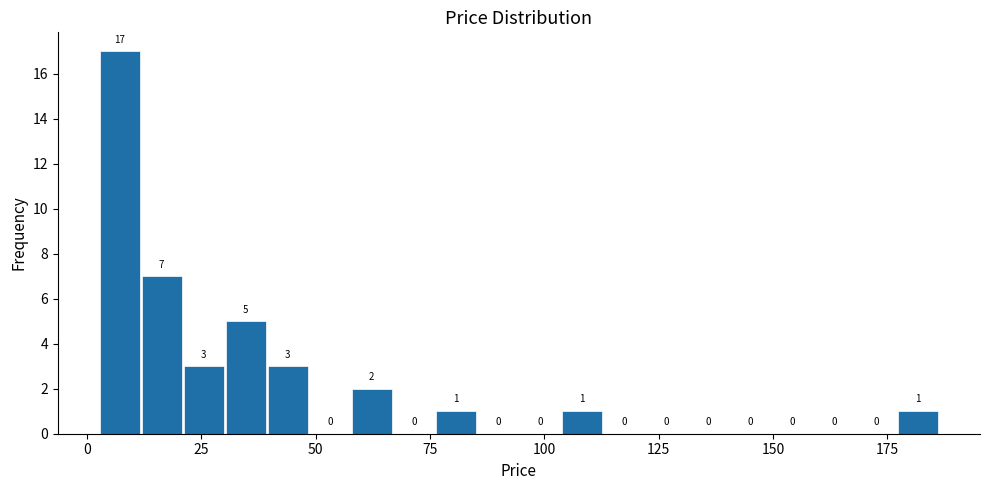

Read against the x-axis, roughly where is the centre of the tallest bar?

5